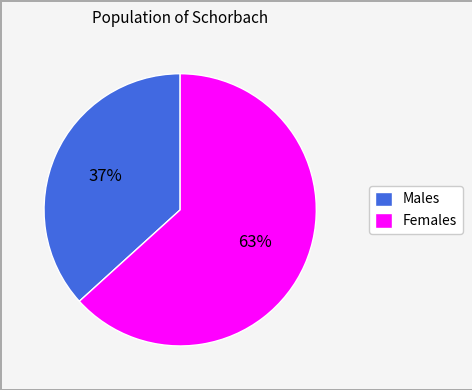

To the nearest percent, what is the average slice percentage?

50%